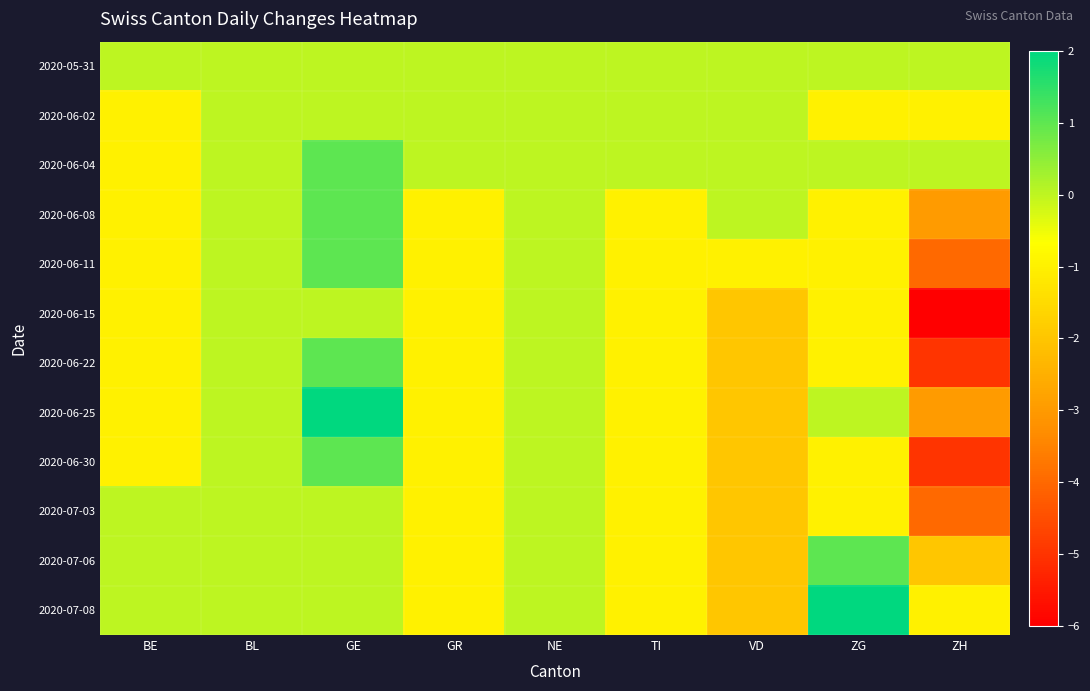

Between VD and GR, which is larger?

VD